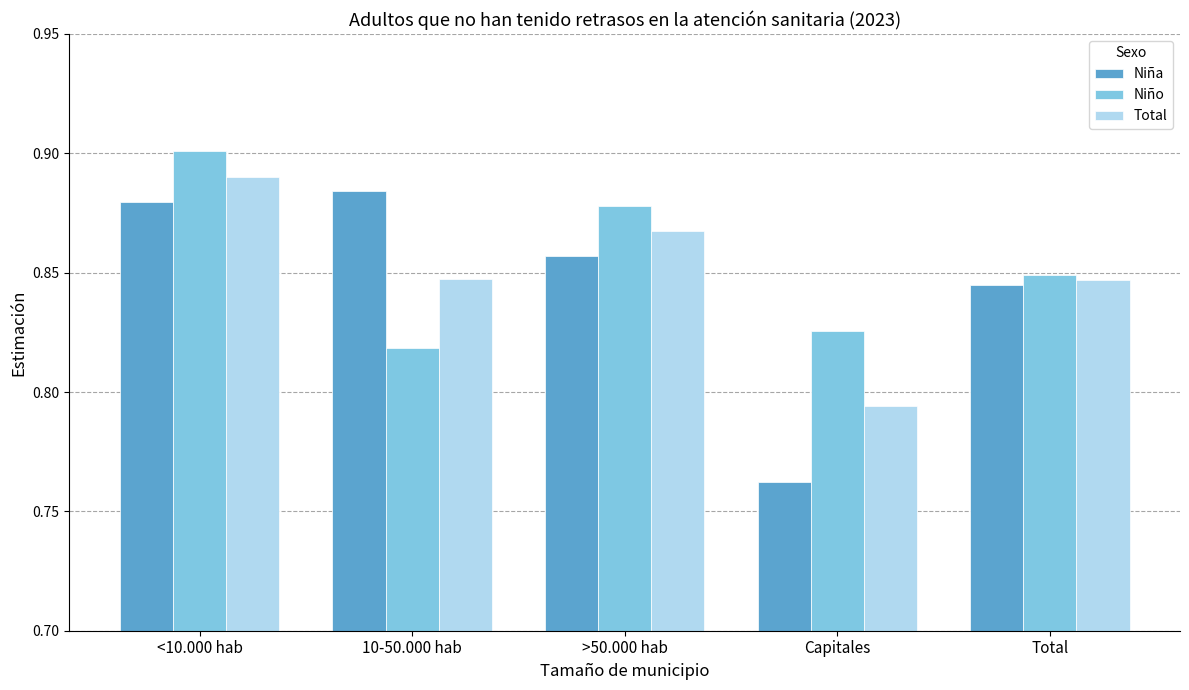

The Niño series shows 1.3 at >50.000 hab. True or false?

False